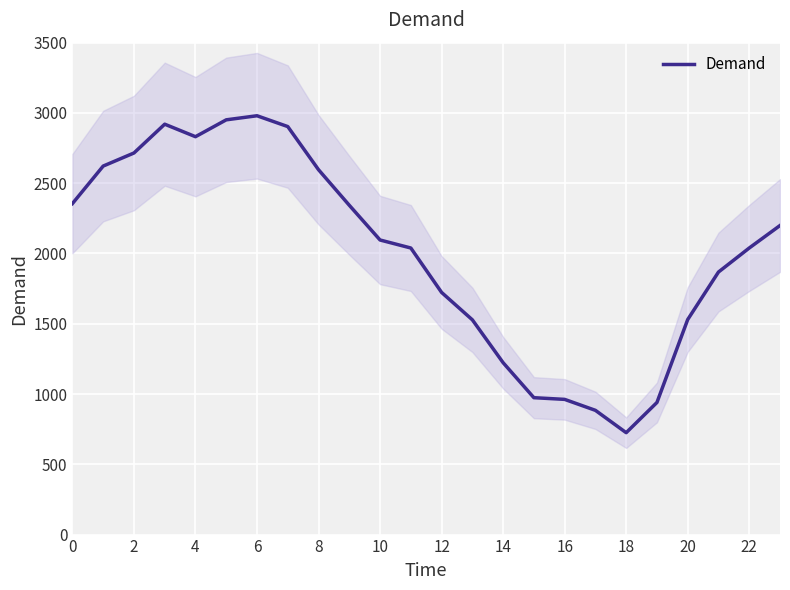

How many categories are shown in the chart?

24